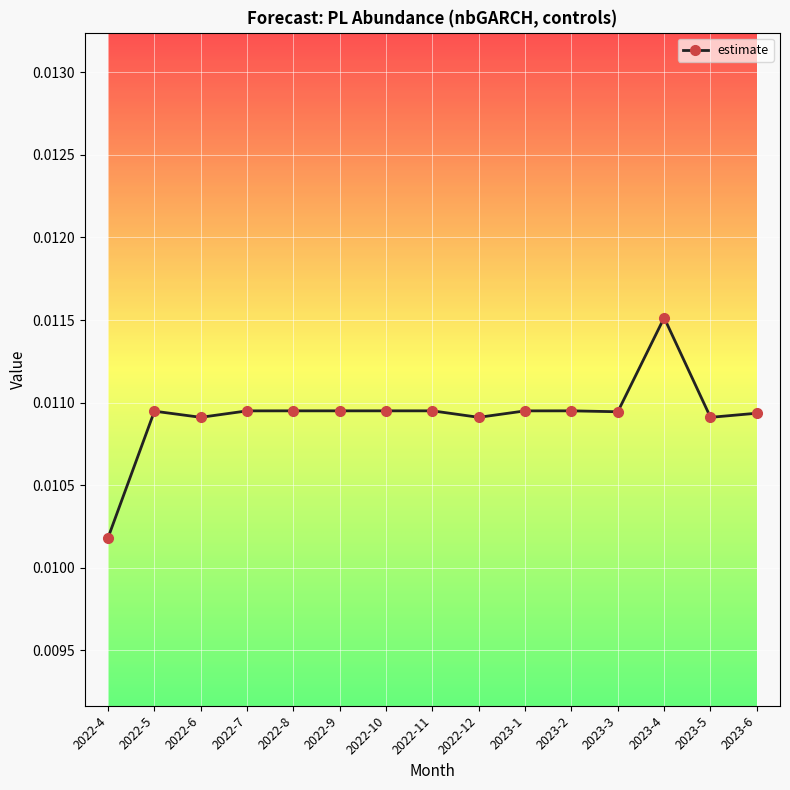

Which label corresponds to the smallest value in the chart?

2022-4